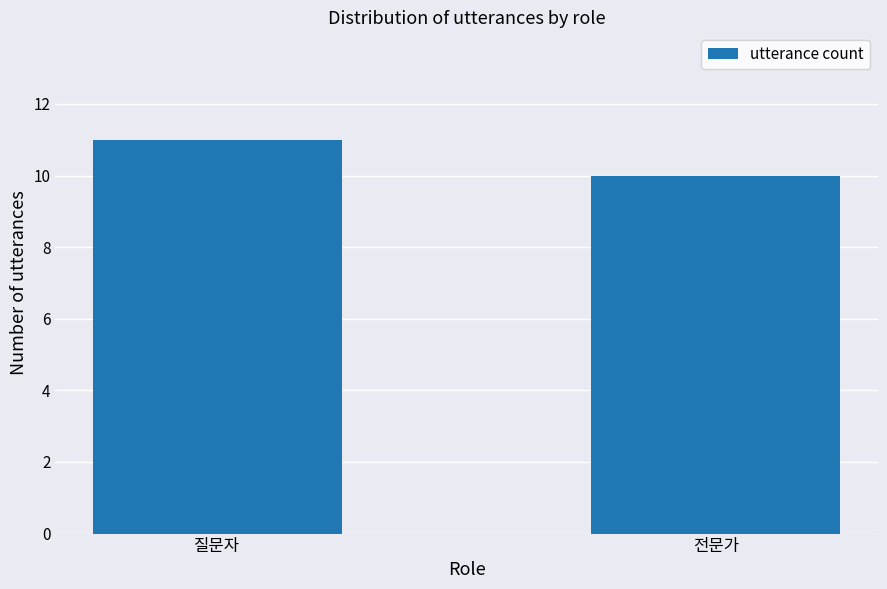

How many values are between 10 and 11?

2